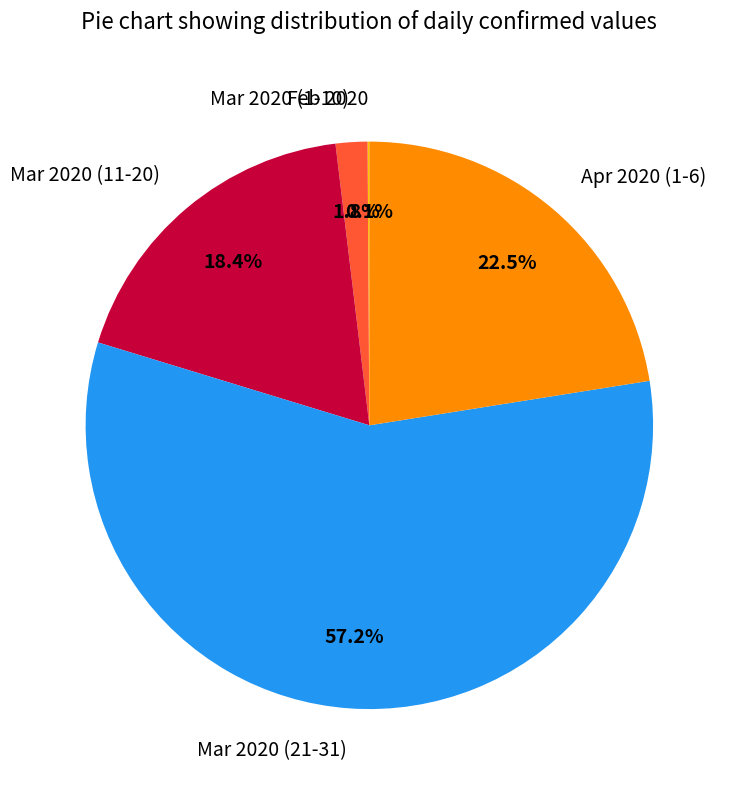

What is the largest slice in the pie chart?

Mar 2020 (21-31)